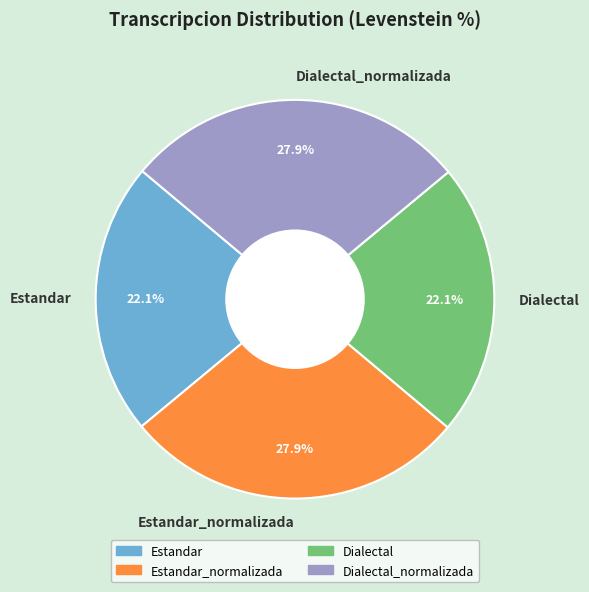

The Dialectal_normalizada slice represents 28% of the pie. True or false?

True